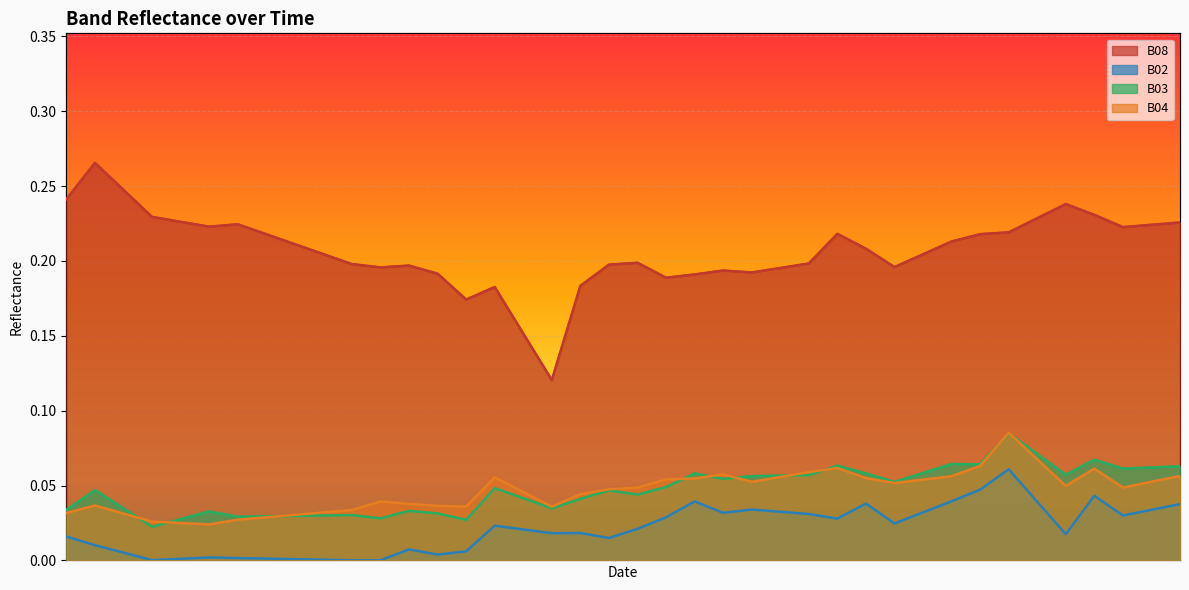

Count the number of data series in this chart.

4